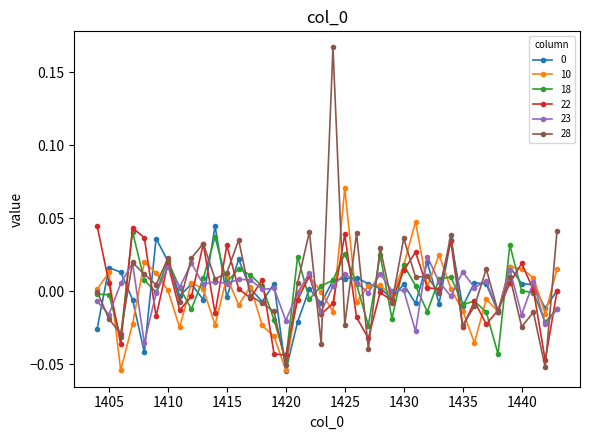

Which series has the widest spread of values?

28